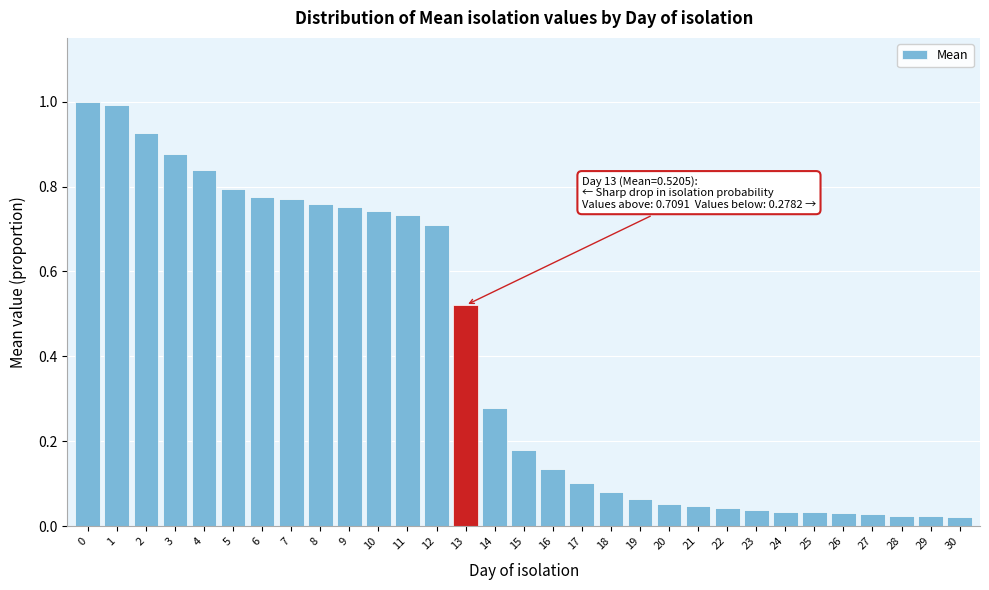

Is it true that the value at 4 is 1.2?

False